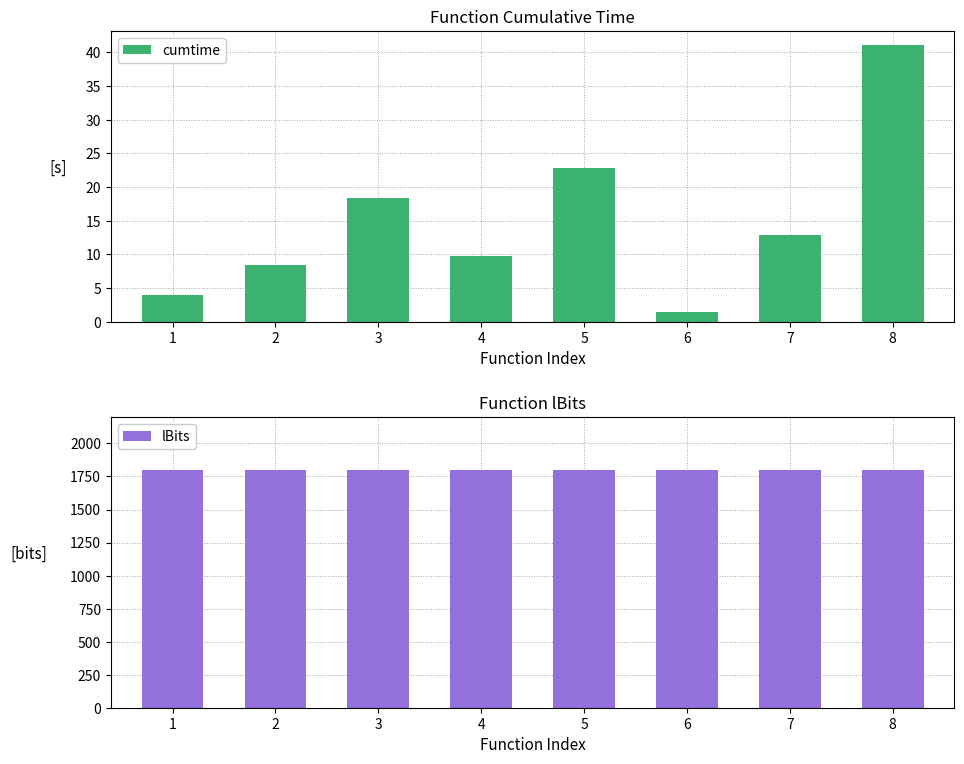

Which series changed the most between 2 and 8?

cumtime